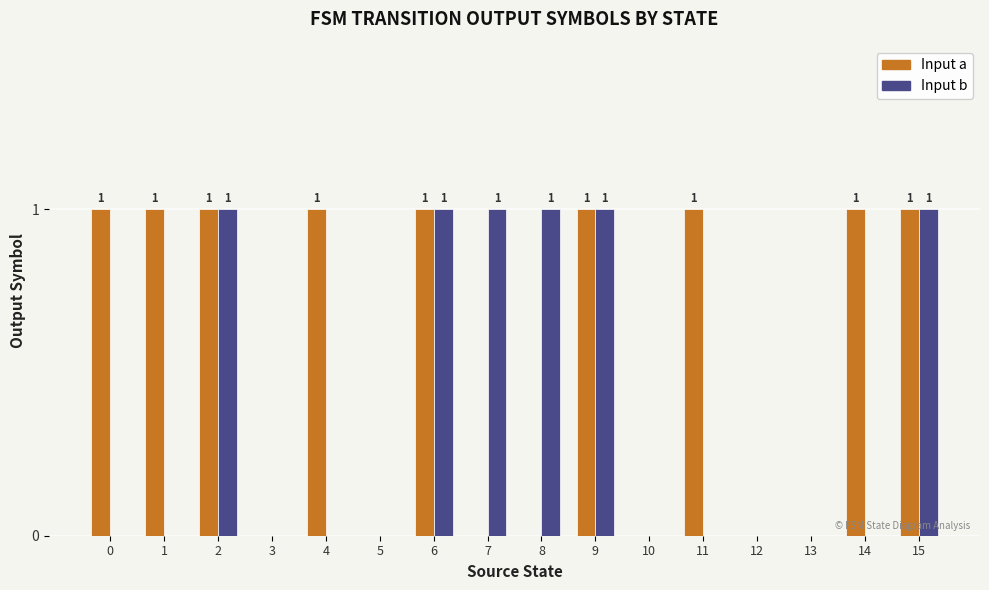

What is the highest value of the Input a series?

1